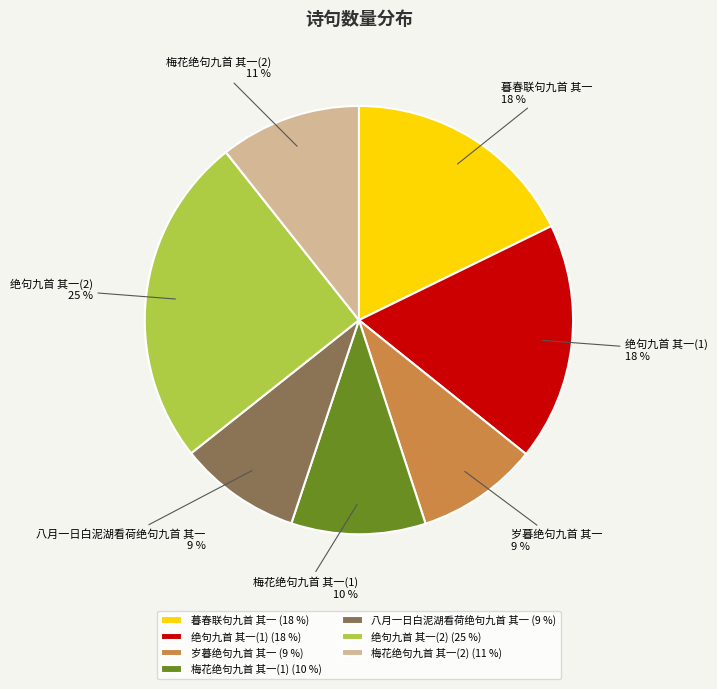

To the nearest percent, what is the combined percentage of 梅花绝句九首 其一(2) and 绝句九首 其一(2)?

36%